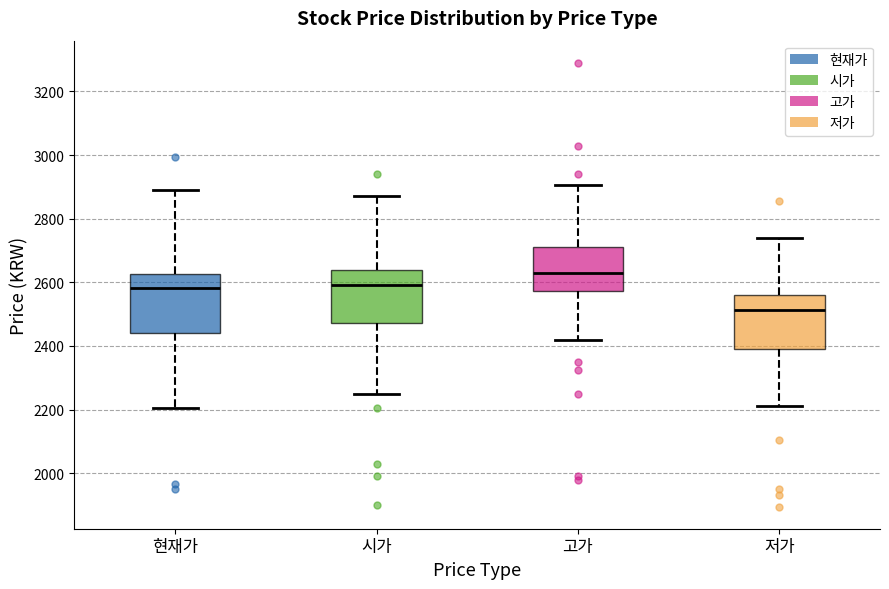

Which box has the highest median line?

고가